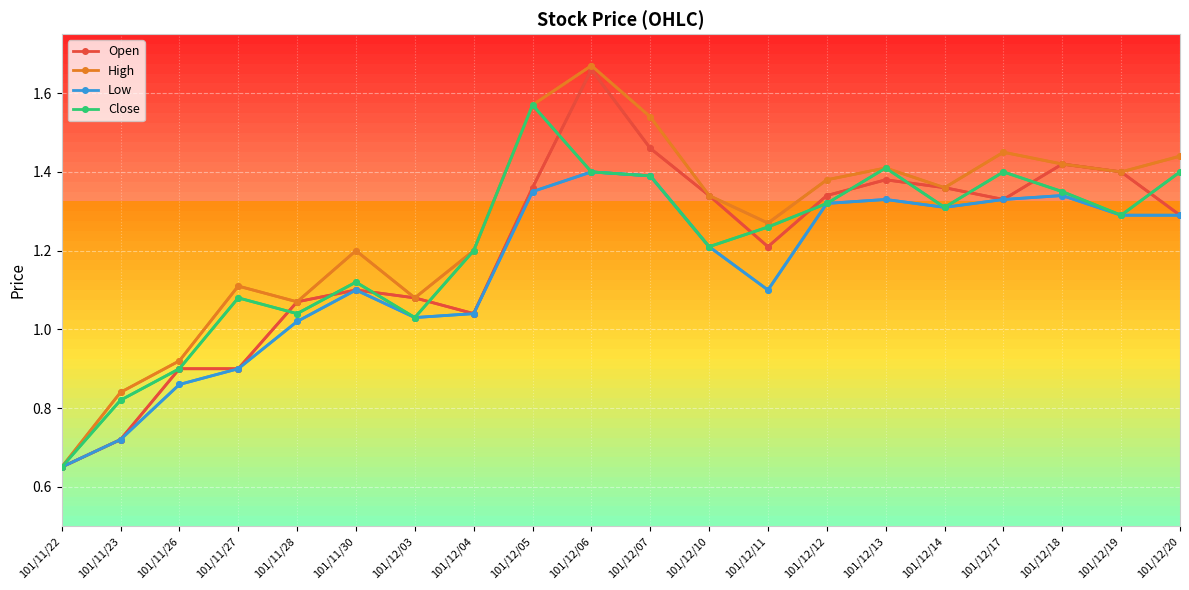

Which series has the widest spread of values?

High